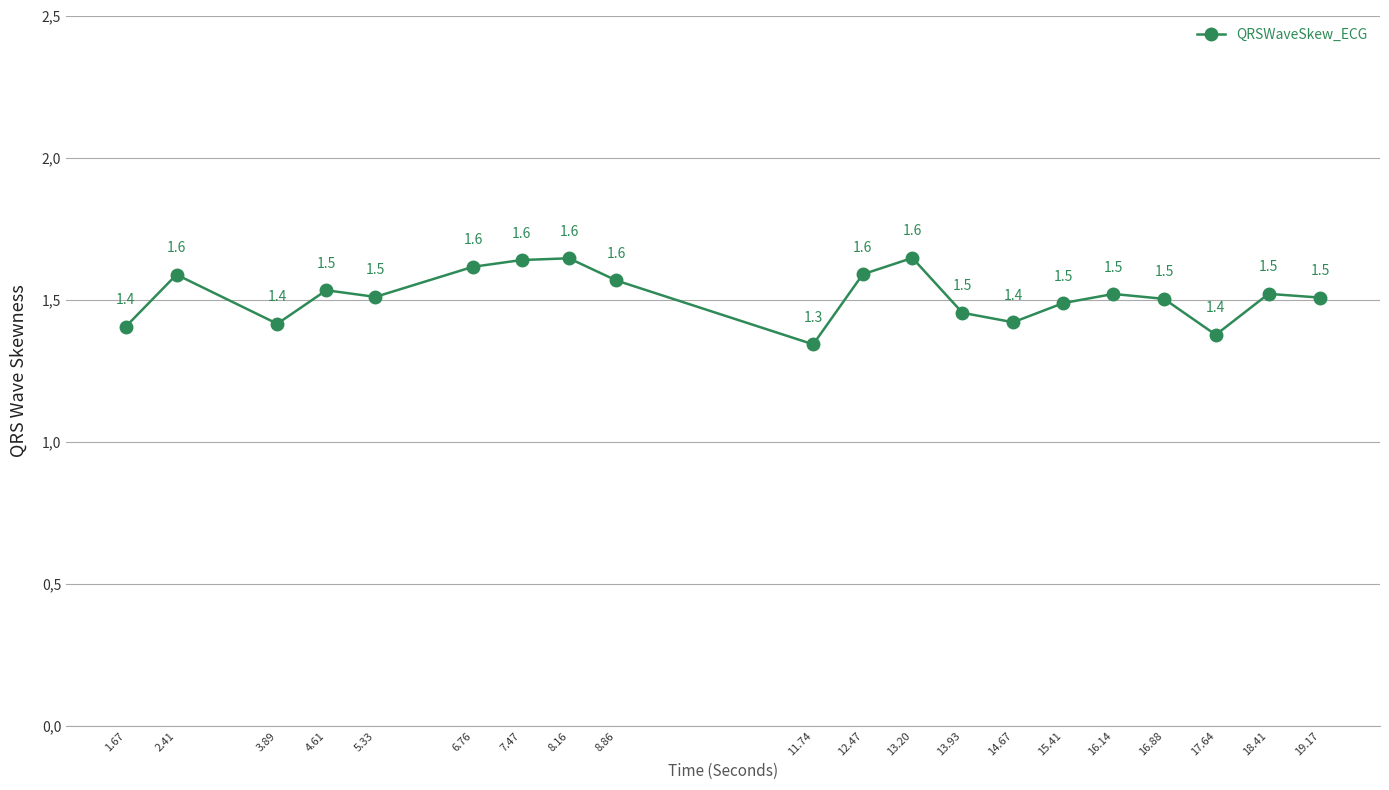

Is this an area chart (filled region under the line)?

No